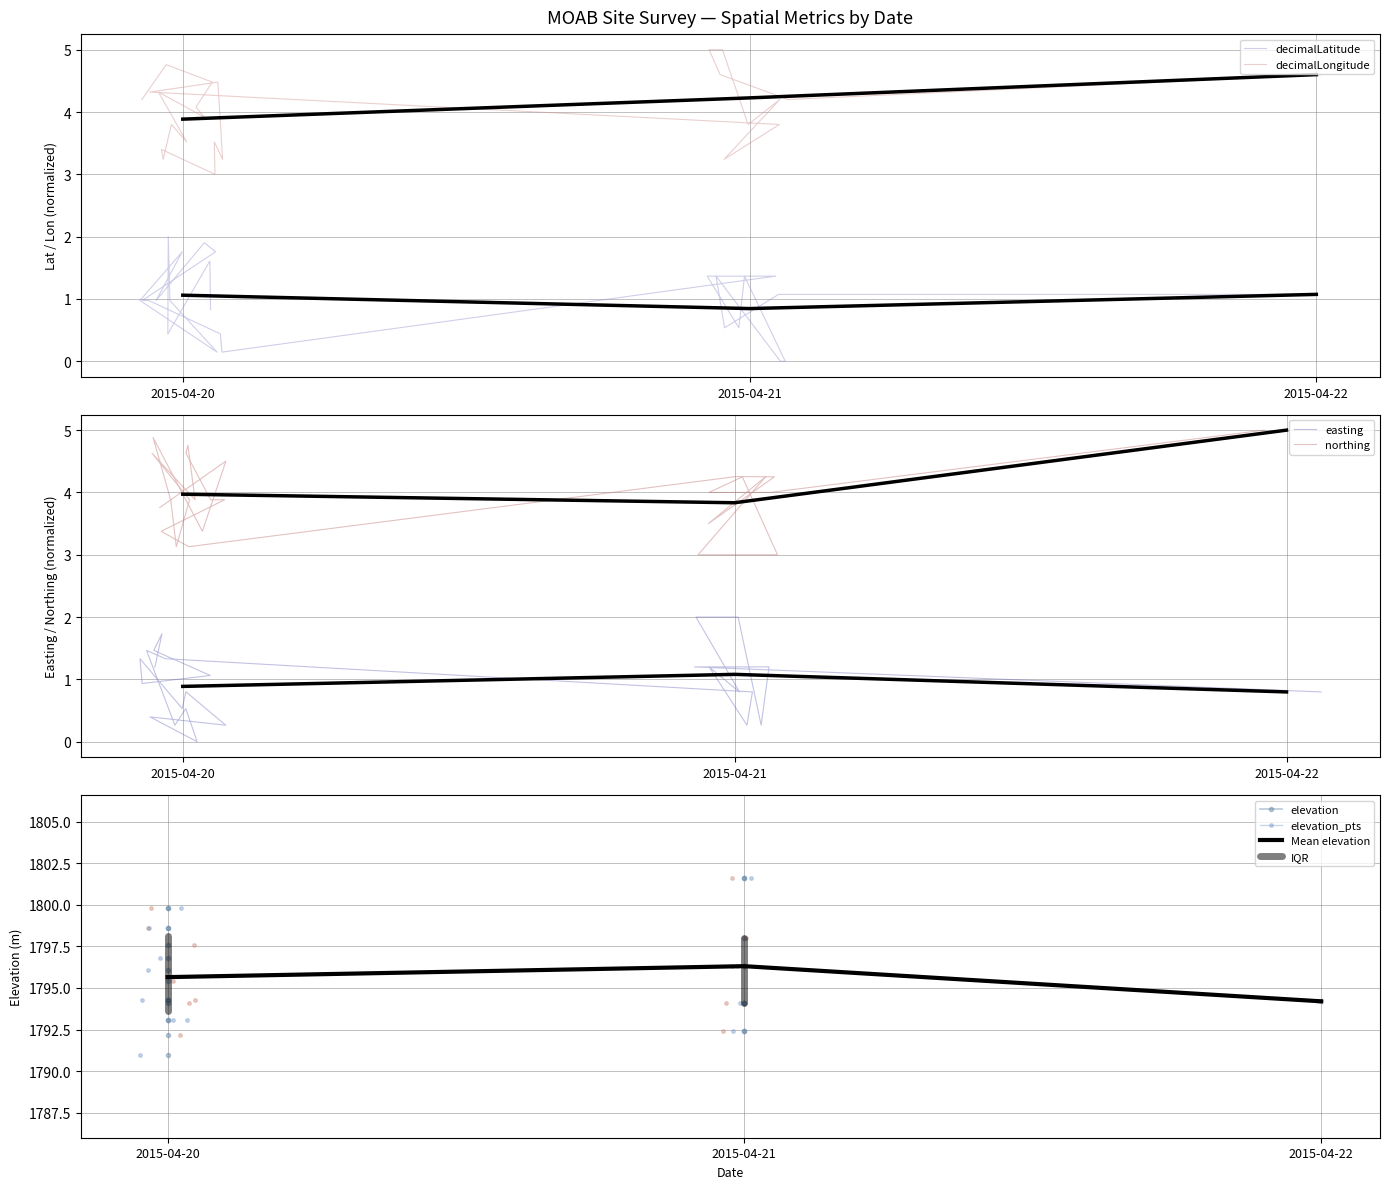

What is the difference between the decimalLongitude values at 2015-04-20 and 2015-04-20?

0.6